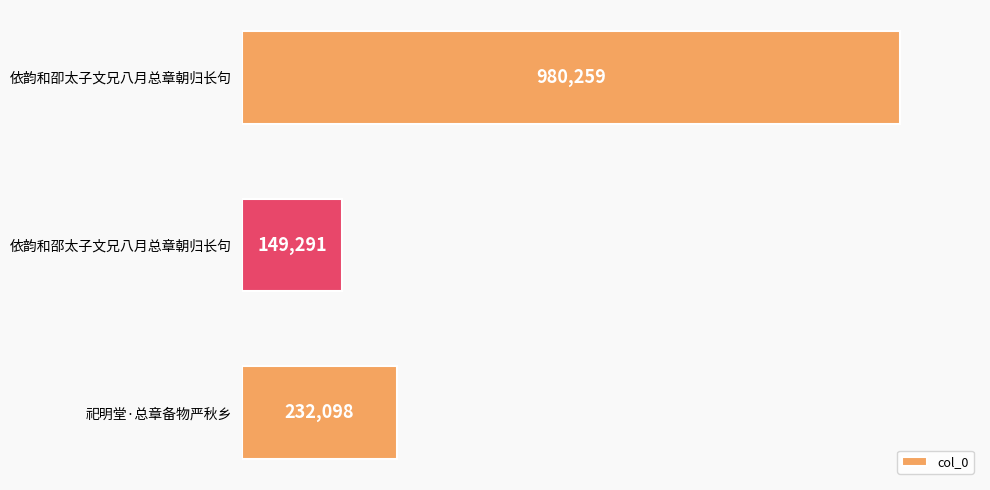

List the labels in order of value, smallest first.

依韵和邵太子文兄八月总章朝归长句, 祀明堂·总章备物严秋乡, 依韵和卲太子文兄八月总章朝归长句